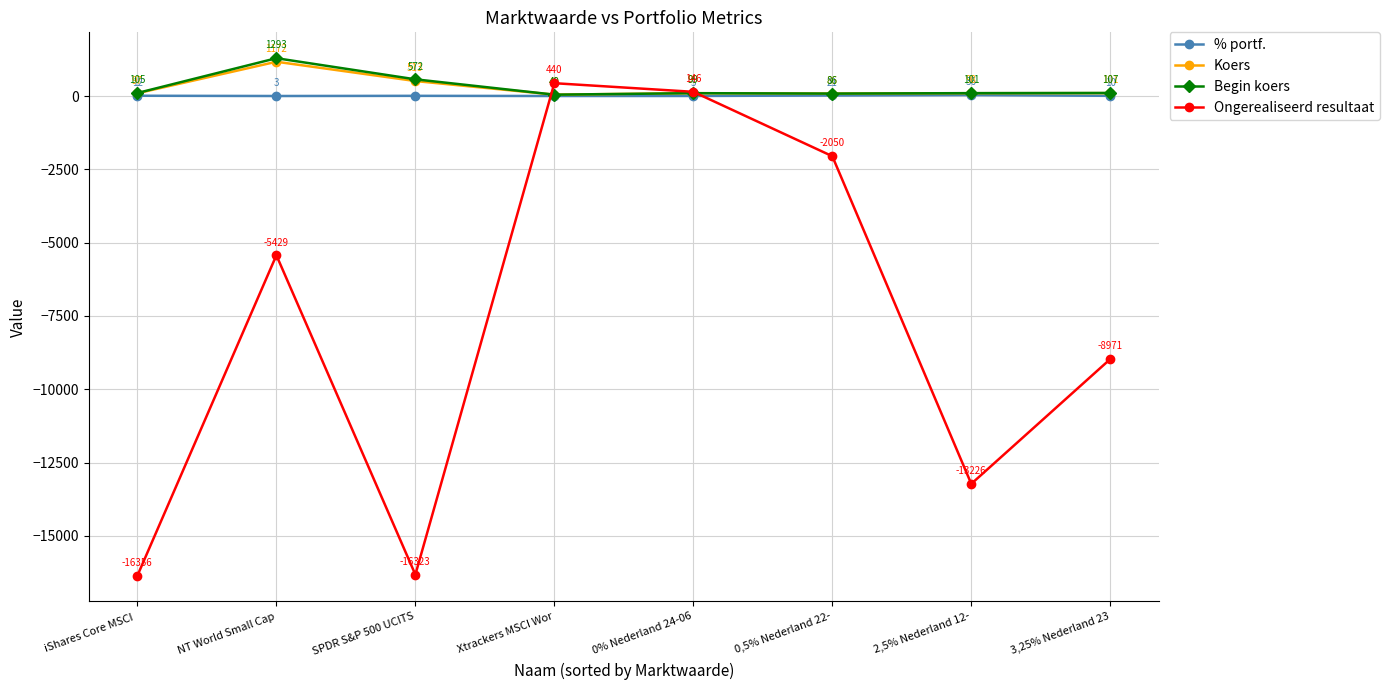

Between NT World Small Cap and Xtrackers MSCI Wor, which series saw the biggest shift?

Ongerealiseerd resultaat